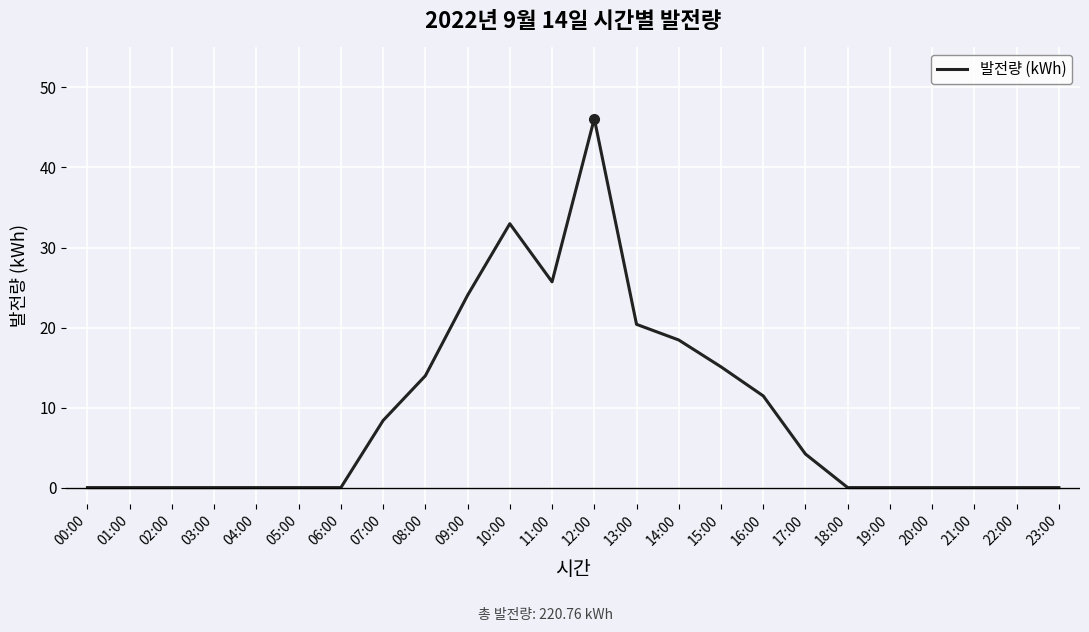

What is the difference between the maximum and minimum values?

46.1